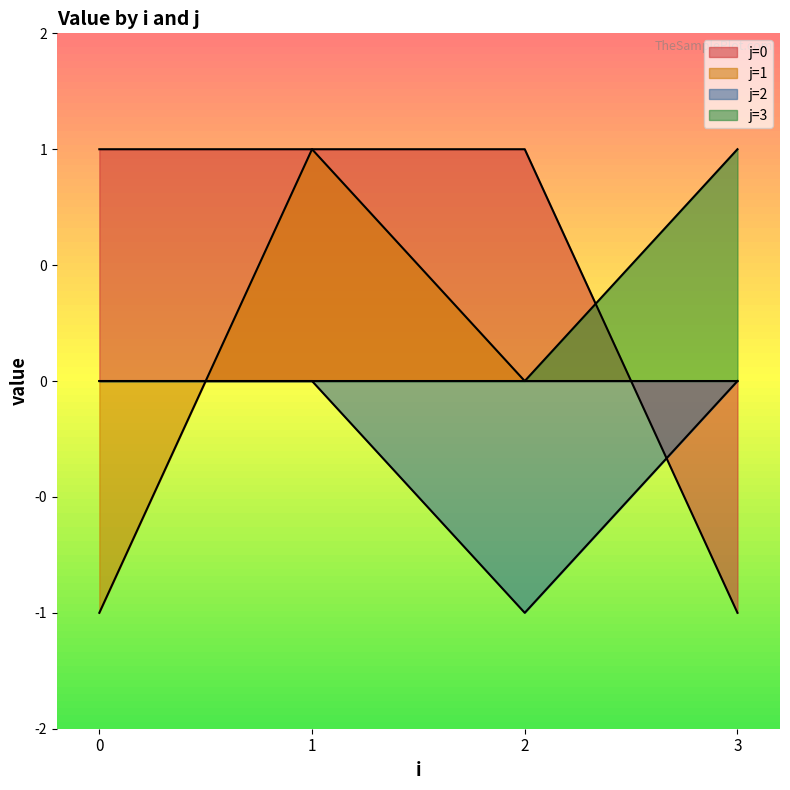

True or false: j=3 has more than 2 interior local peaks.

False